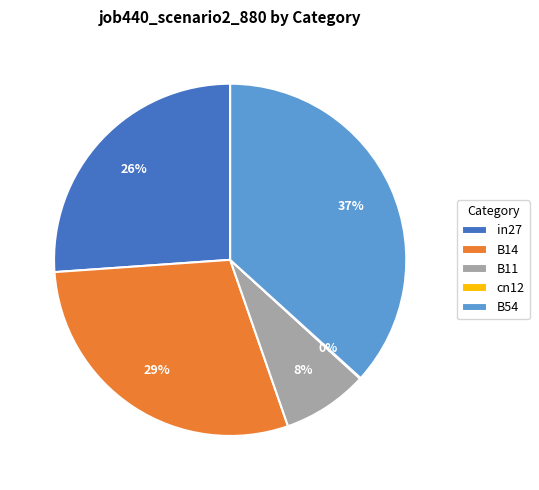

What percentage is the in27 slice, to the nearest percent?

26%